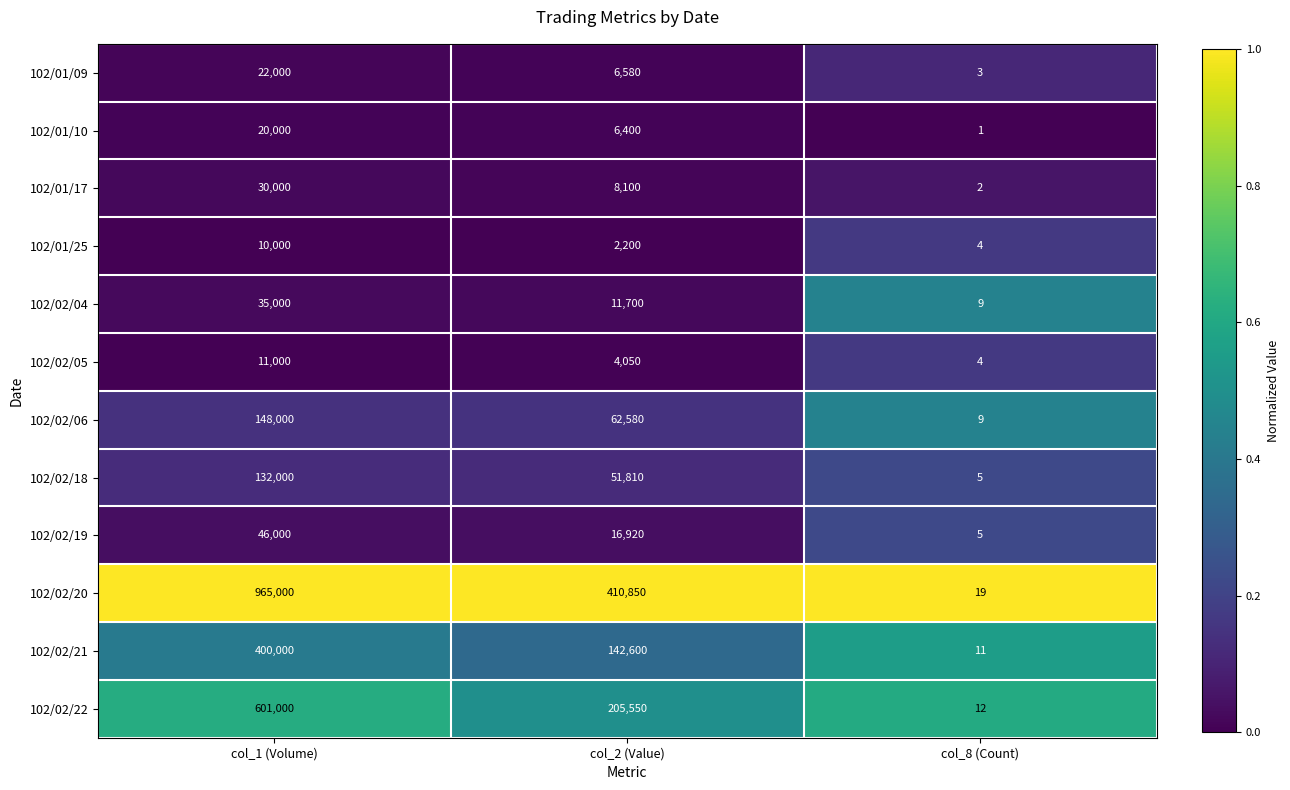

How many data points does each series have?

3